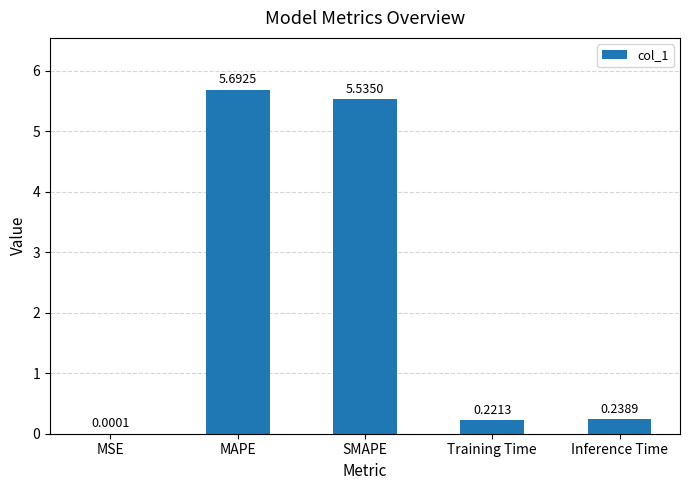

What is the sum of the values at Training Time and SMAPE?

5.8